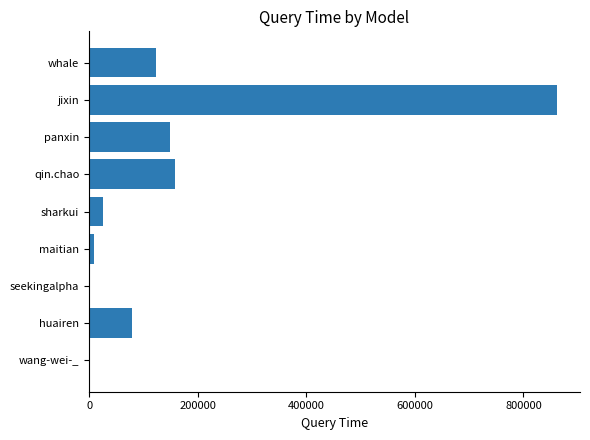

True or false: the data shows 139040 at huairen.

False